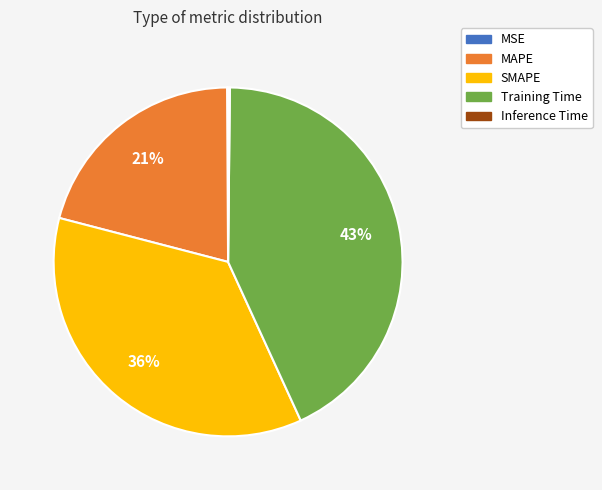

True or false: SMAPE accounts for 48% of the total.

False